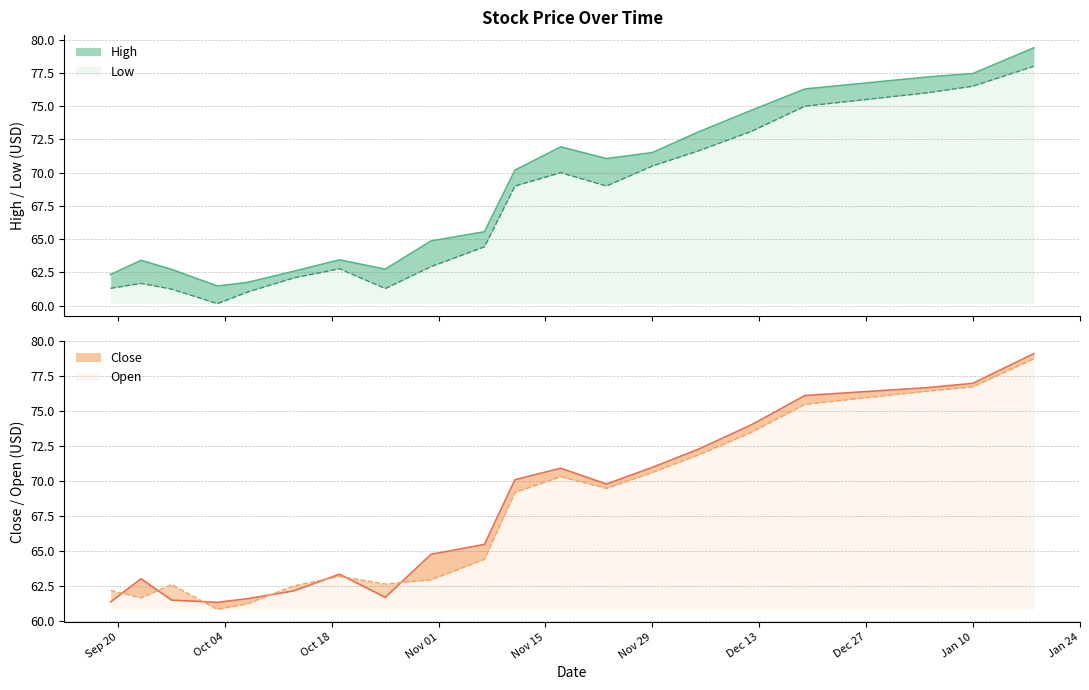

List the series in order of their peak value, highest first.

High, Close, Open, Low